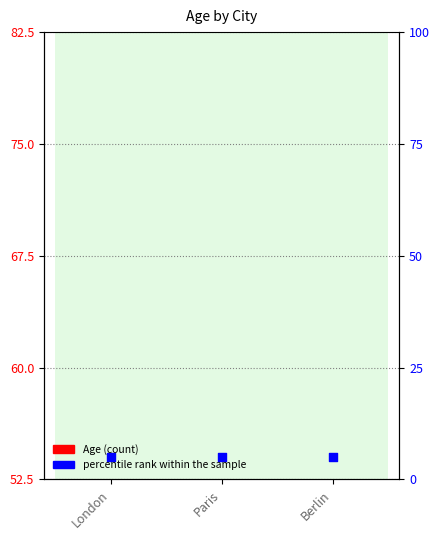

Is the value of Age at Paris greater than the value of percentile rank within the sample at London?

No